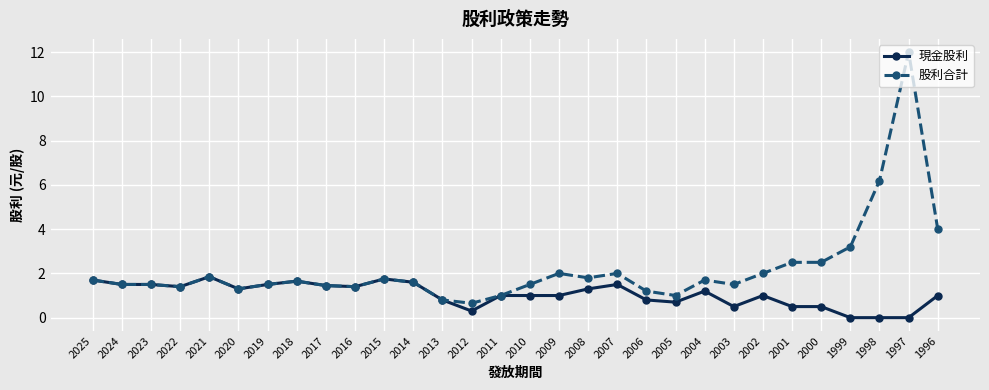

What is the difference between the second highest and minimum values in the 股利合計 series?

5.5